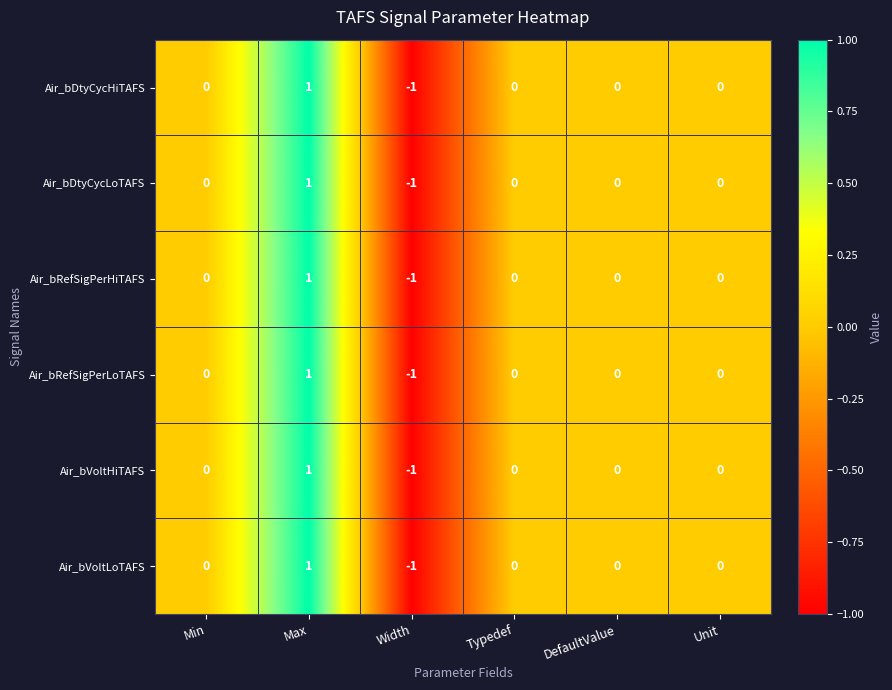

The Air_bVoltLoTAFS series shows 0 at Unit. True or false?

True